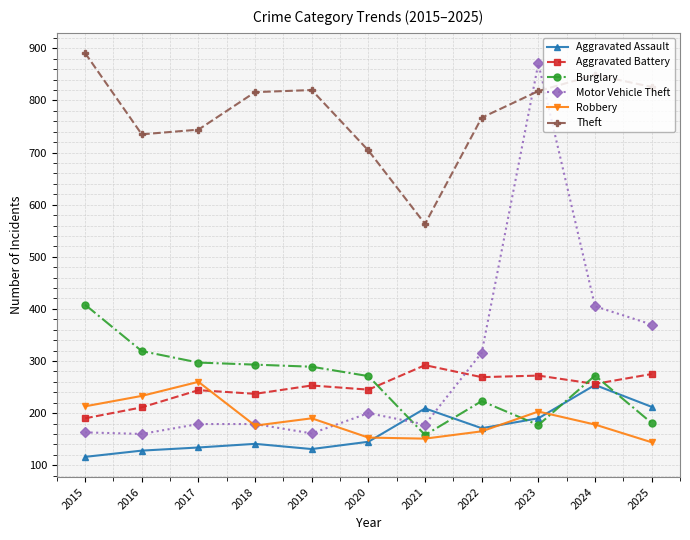

What is the average value of the Motor Vehicle Theft series?

289